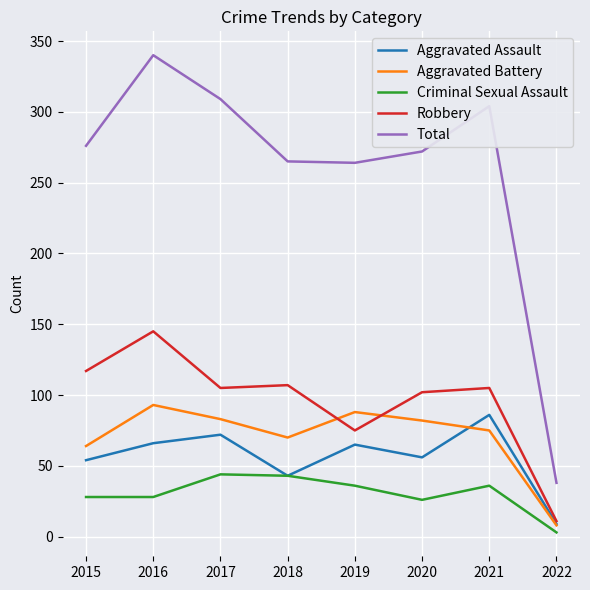

How many values in the Aggravated Assault series are below 65?

4